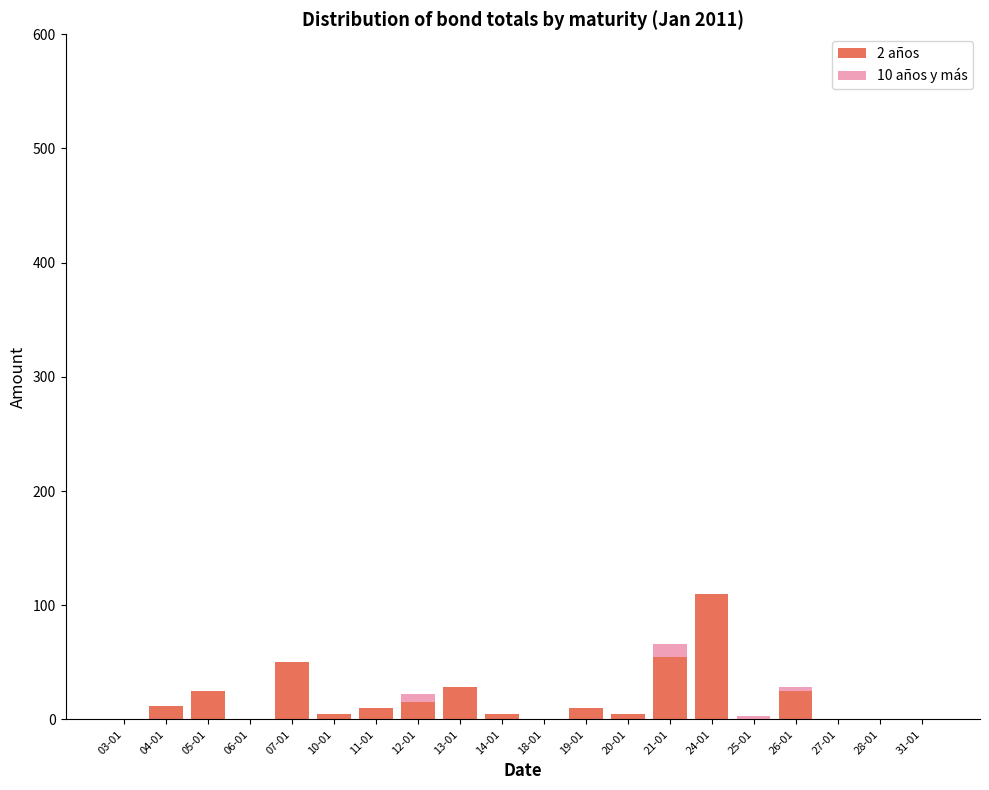

At which category is the sum across all series the highest?

24-01